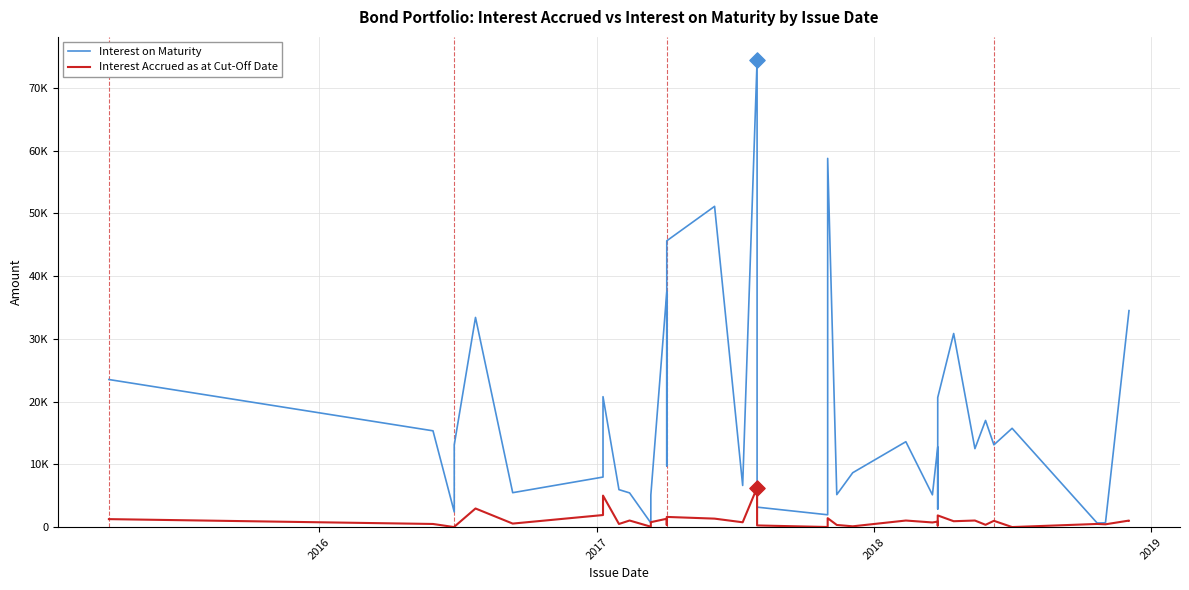

Which series reaches the minimum Y coordinate?

Interest Accrued as at Cut-Off Date